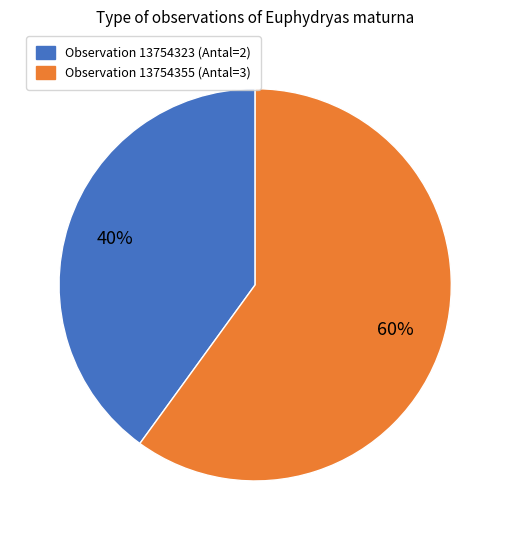

To the nearest percent, what is the average slice percentage?

50%